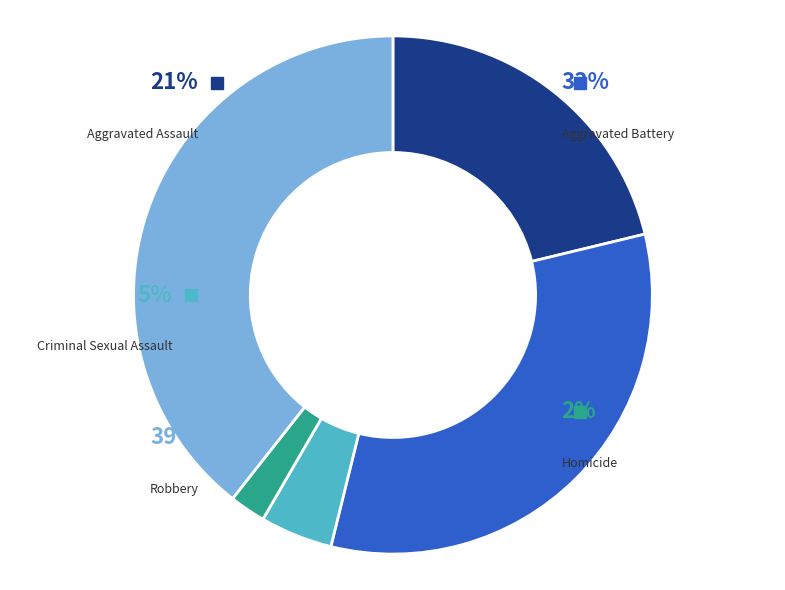

Does any single category account for the majority?

No